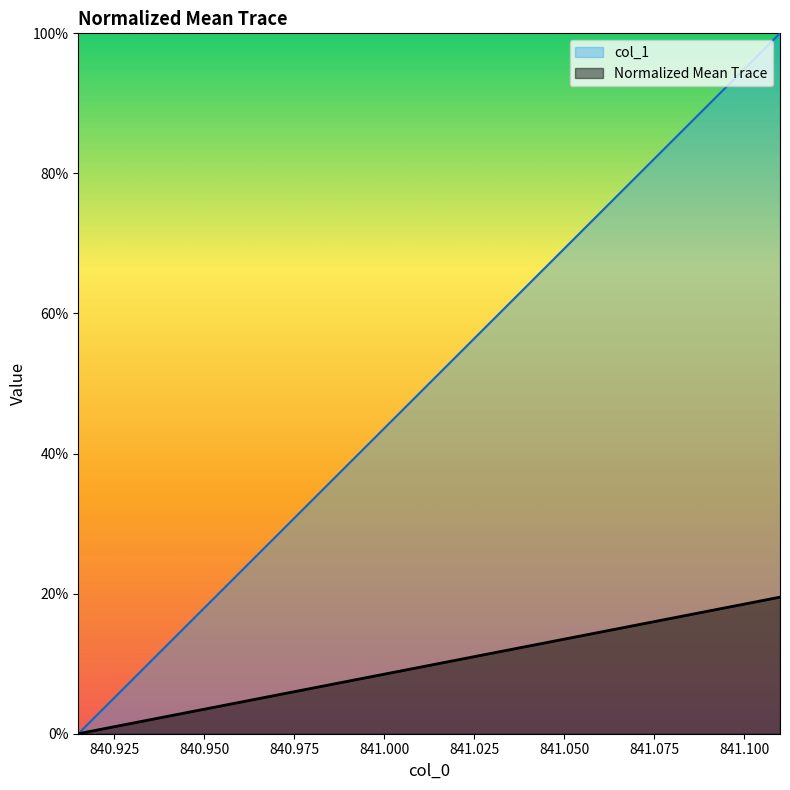

At how many categories does at least one series exceed 0?

39